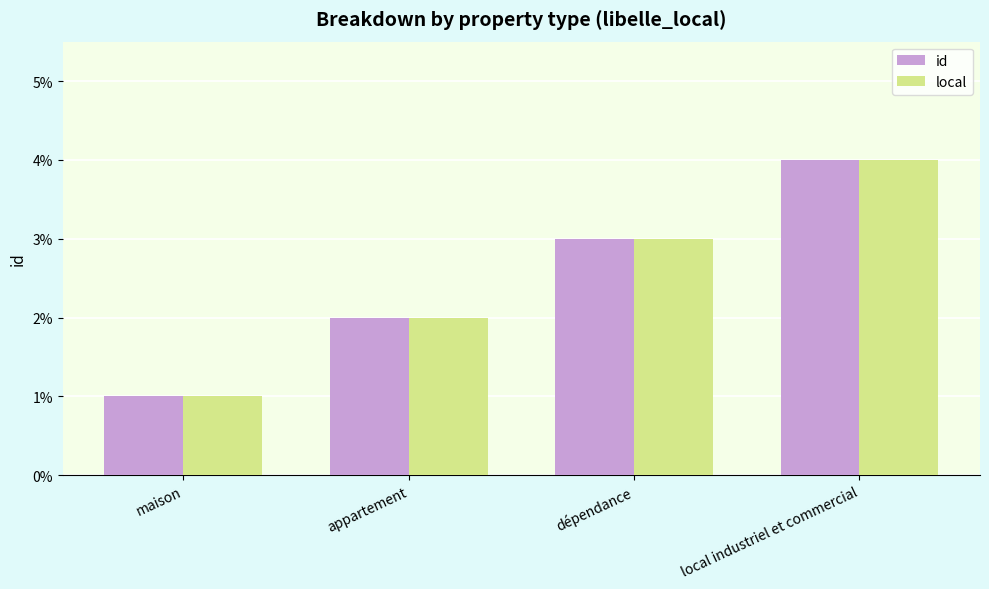

Rank the categories by local value from lowest to highest.

maison, appartement, dépendance, local industriel et commercial